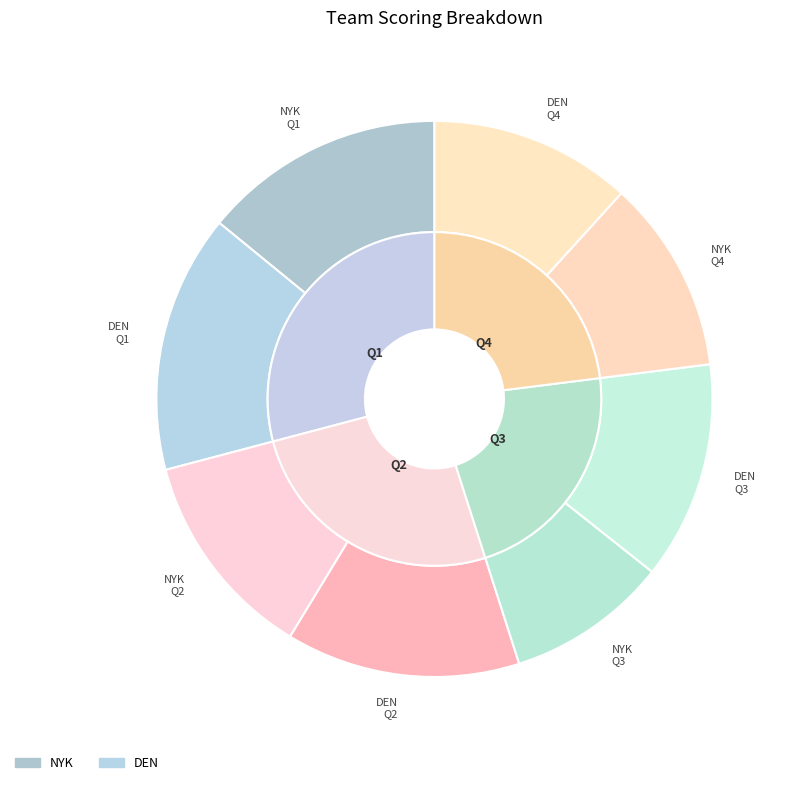

To the nearest percent, what is the difference between the largest and smallest slice percentages?

5%